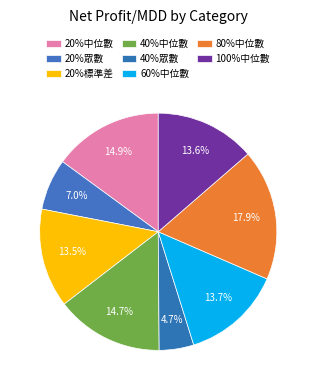

Is there any slice that represents more than half of the pie?

No